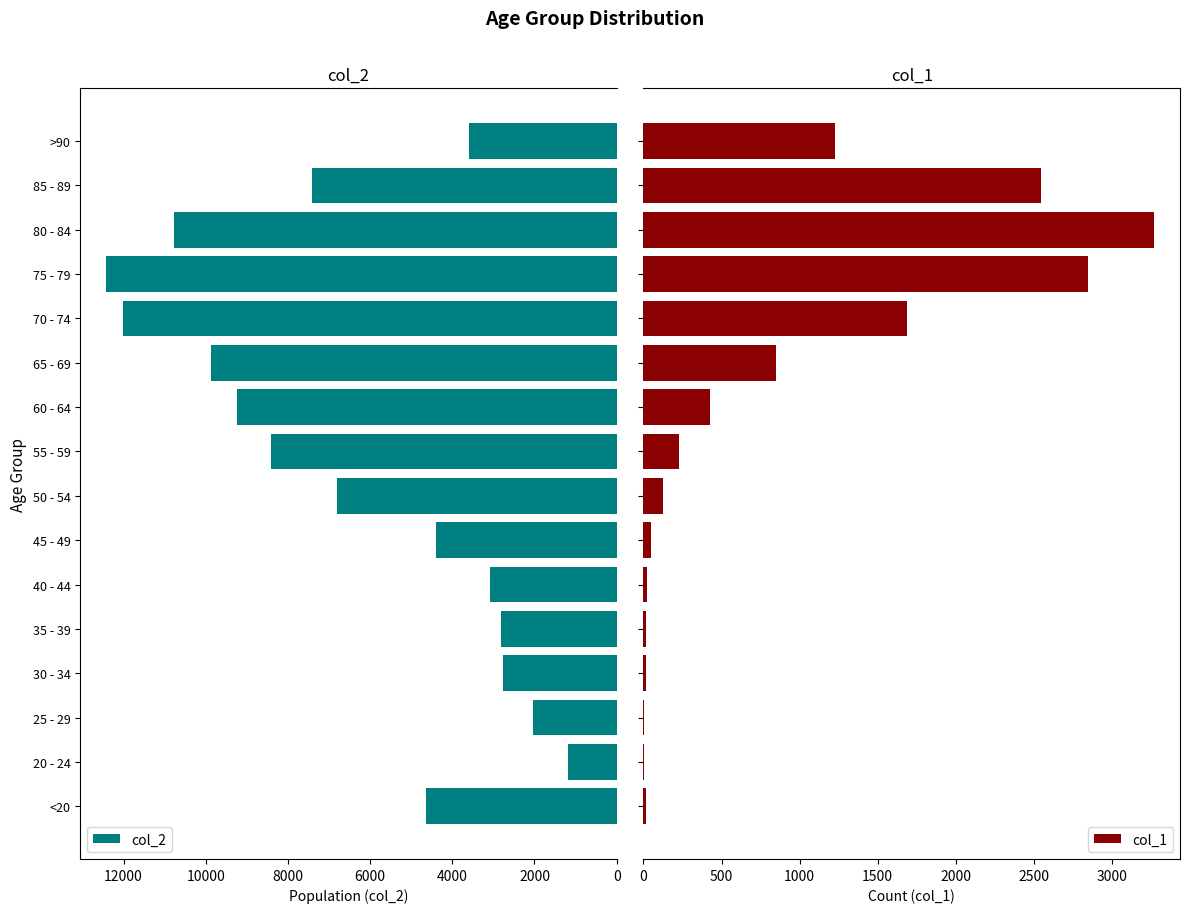

Which category has the lowest value in the col_2 series?

20 - 24